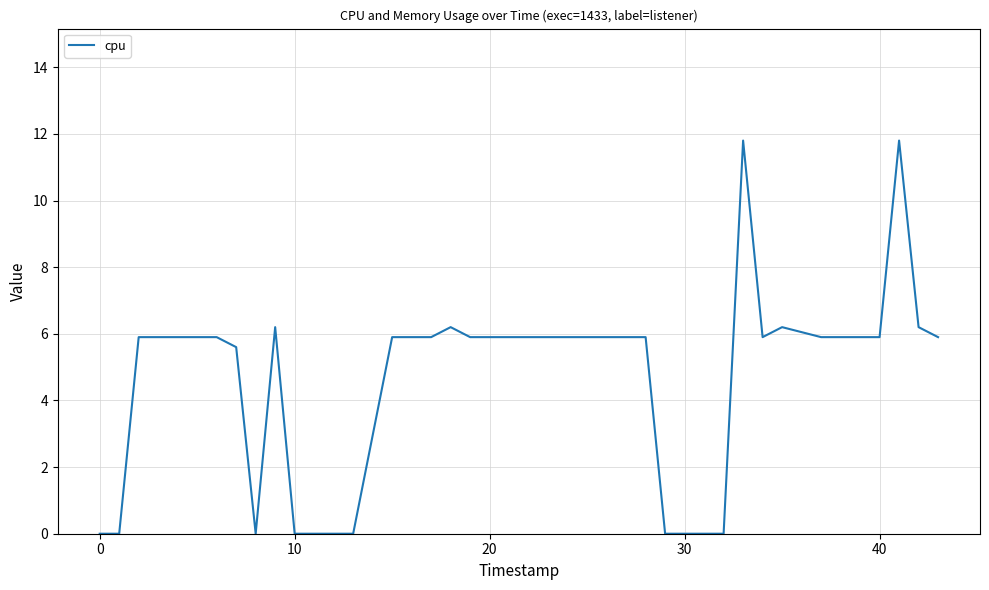

Reading right to left, extract all data points from this chart.

5.9	6.2	11.8	5.9	5.9	5.9	5.9	6.2	5.9	11.8	0.0	0.0	0.0	0.0	5.9	5.9	5.9	5.9	5.9	5.9	5.9	5.9	5.9	6.2	5.9	5.9	5.9	0.0	0.0	0.0	0.0	6.2	0.0	5.6	5.9	5.9	5.9	5.9	0.0	0.0